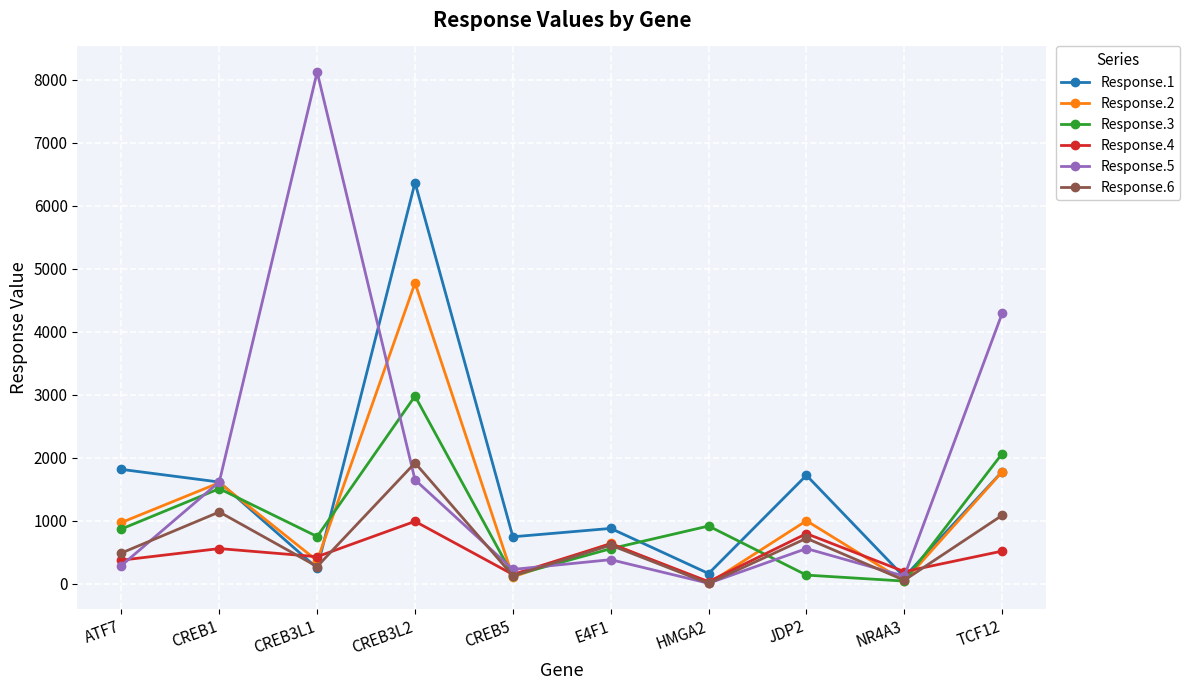

What is the label of the 8th point from the left?

JDP2